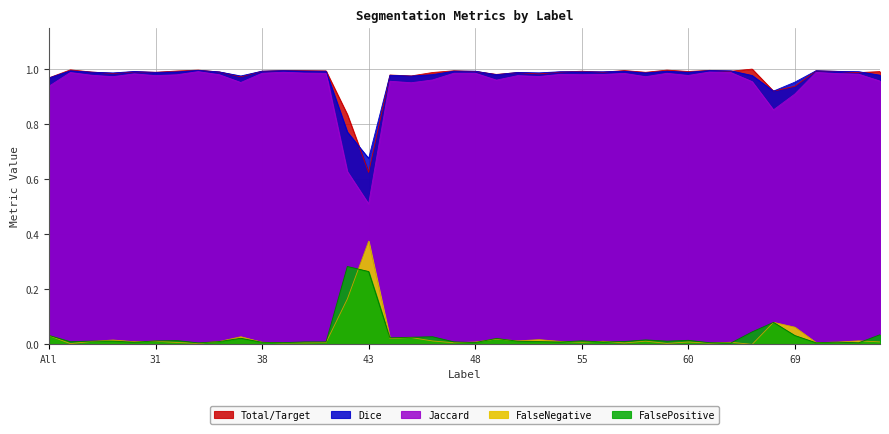

The value of Jaccard at 57 is 0.5. True or false?

False